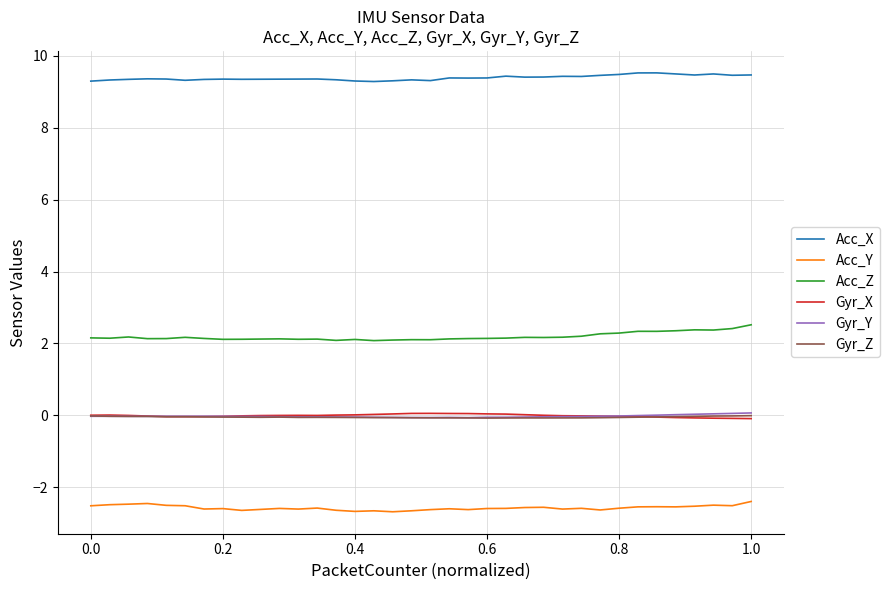

What are all the series names shown in the legend?

Acc_X, Acc_Y, Acc_Z, Gyr_X, Gyr_Y, Gyr_Z